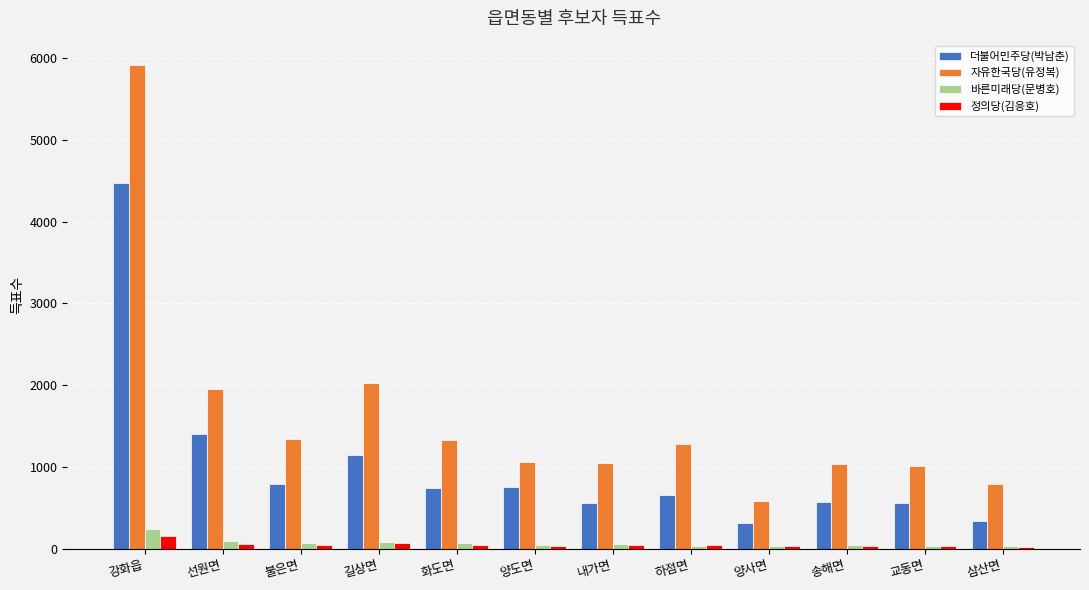

What is the sum of the 더불어민주당(박남춘) values at 송해면 and 화도면?

1316